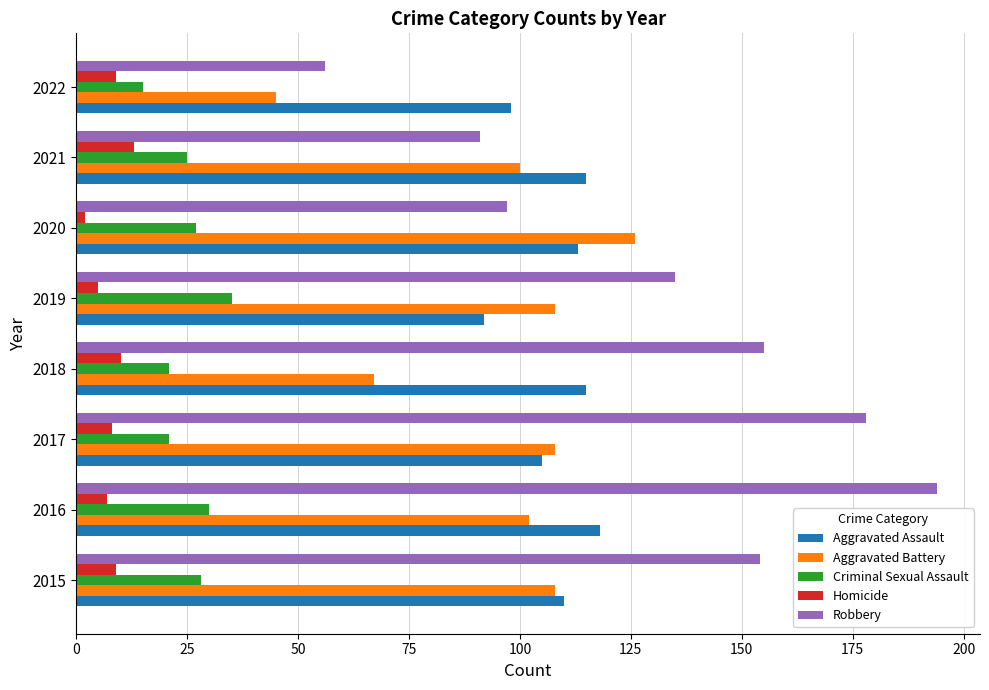

At which category is the sum across all series the highest?

2016